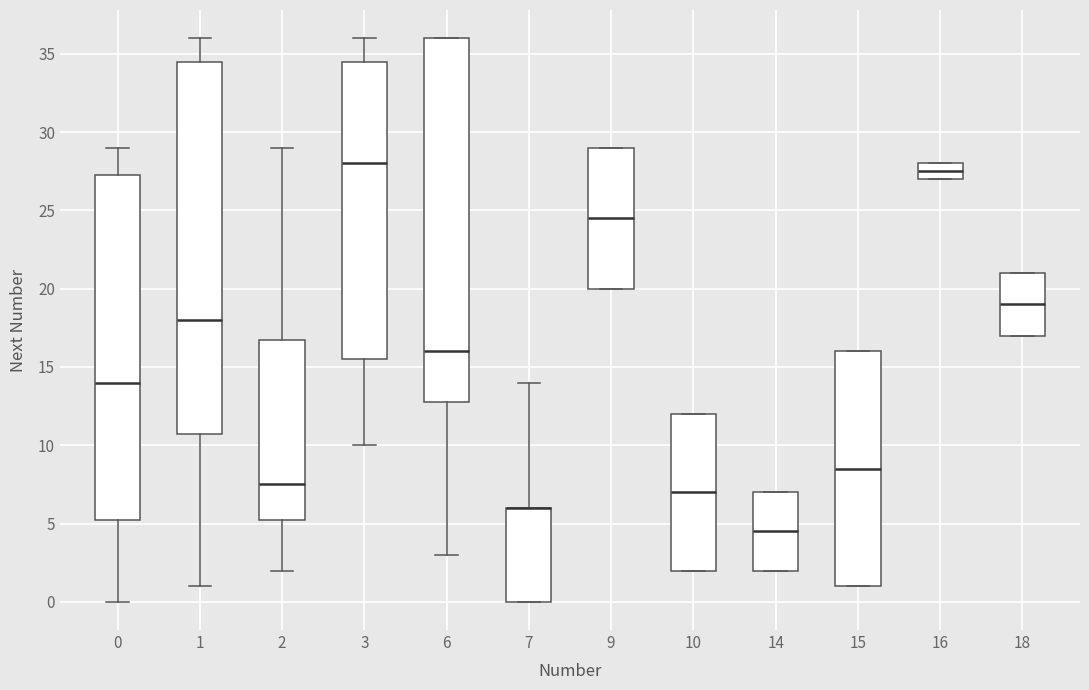

Which box is the tallest, from its lower edge to its upper edge?

1